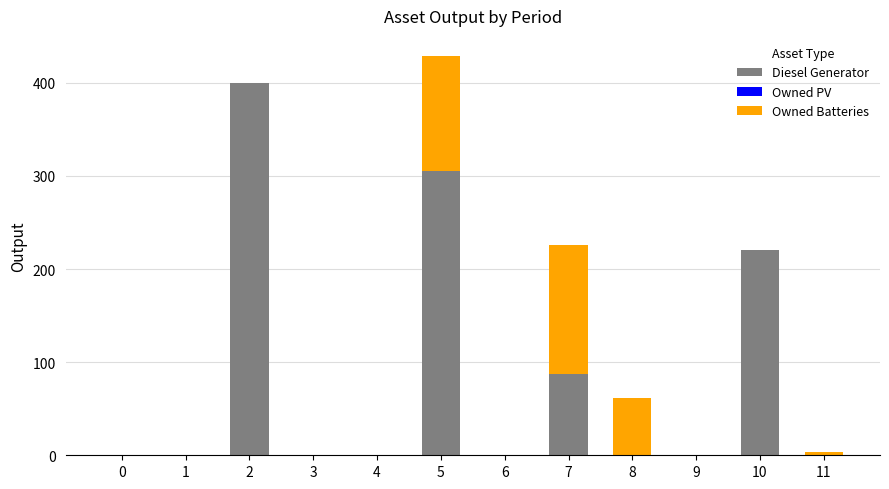

How many data points in Diesel Generator are above 0?

4